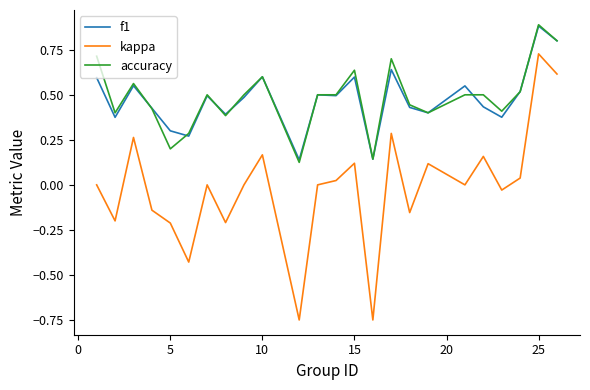

How many f1 values are between 0 and 1?

24